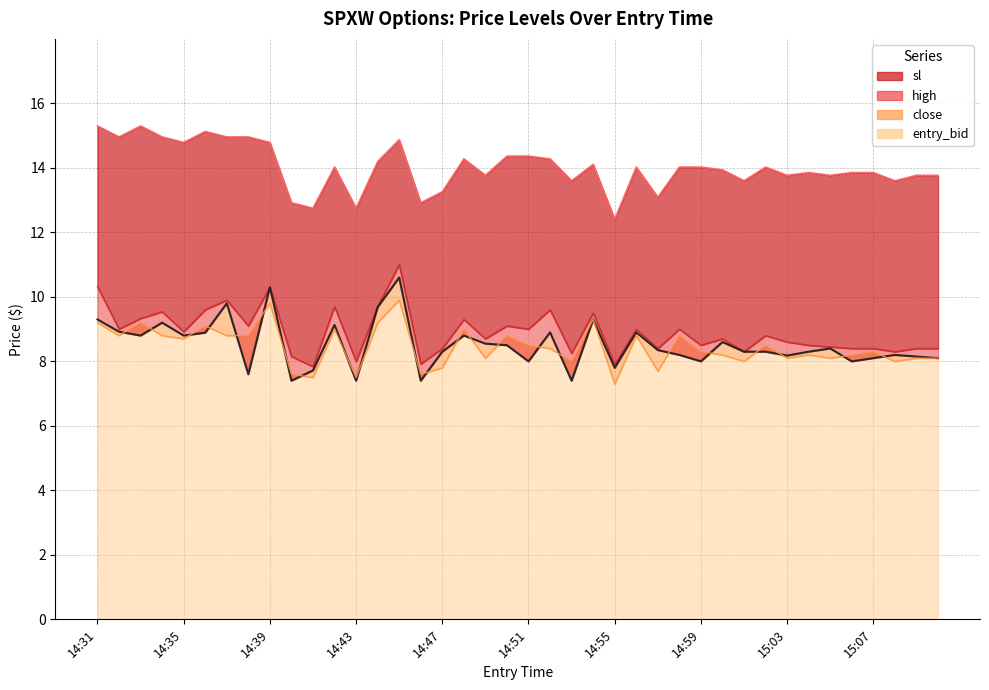

Is it true that entry_bid equals 2.2 at 14:40?

False